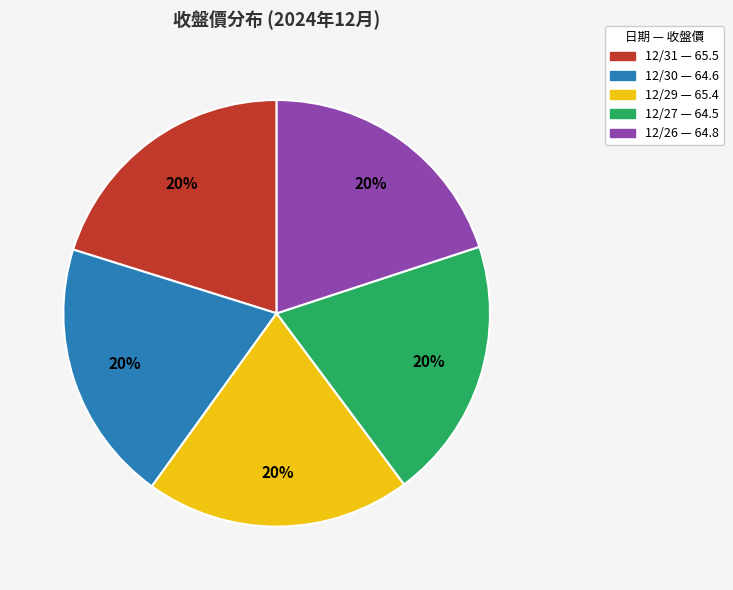

What percentage is the 12/31 slice, to the nearest percent?

20%